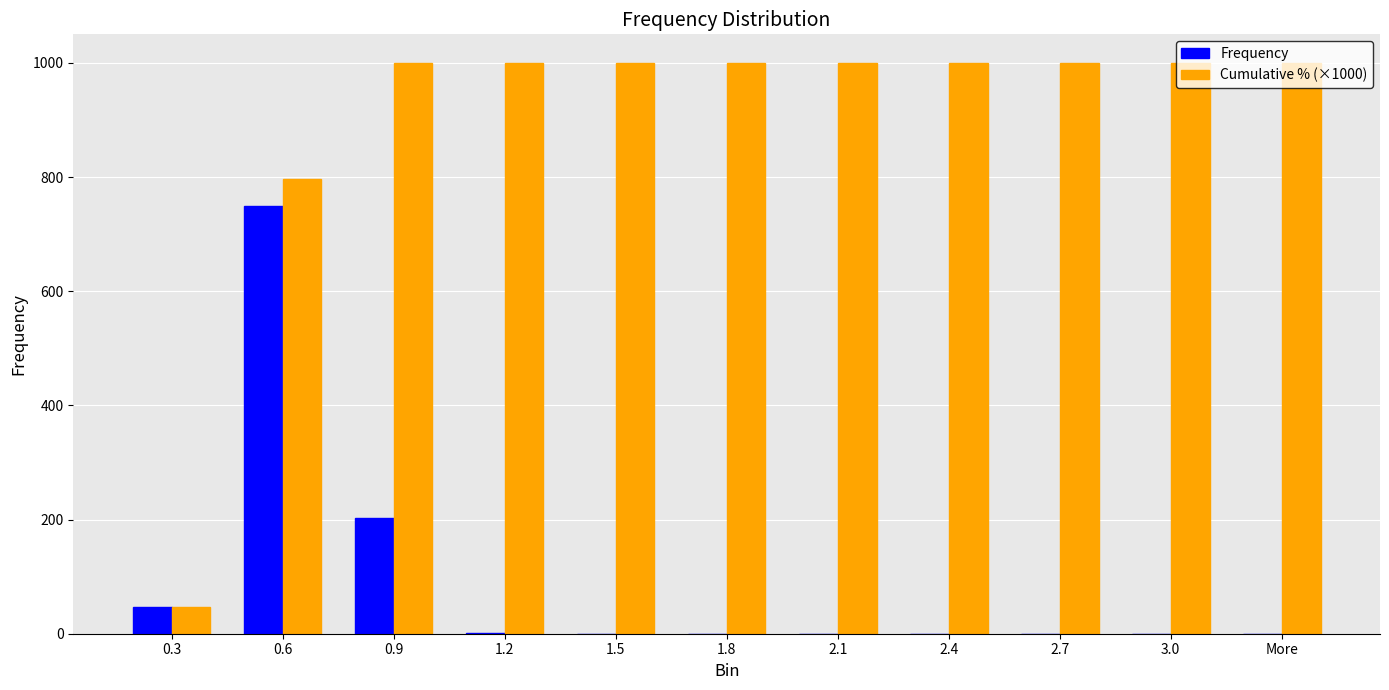

What is the sum of the Cumulative % (×1000) values at 2.7 and 2.4?

2000